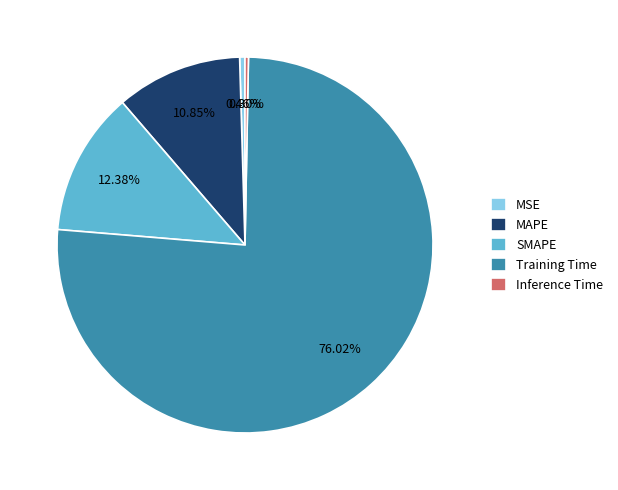

Is there a majority slice in this chart?

Yes